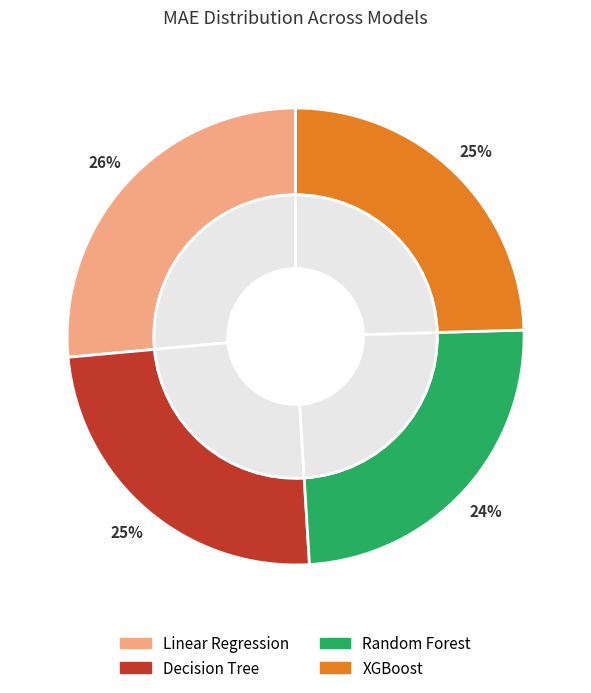

What portion of the pie excludes Linear Regression?

73.6%